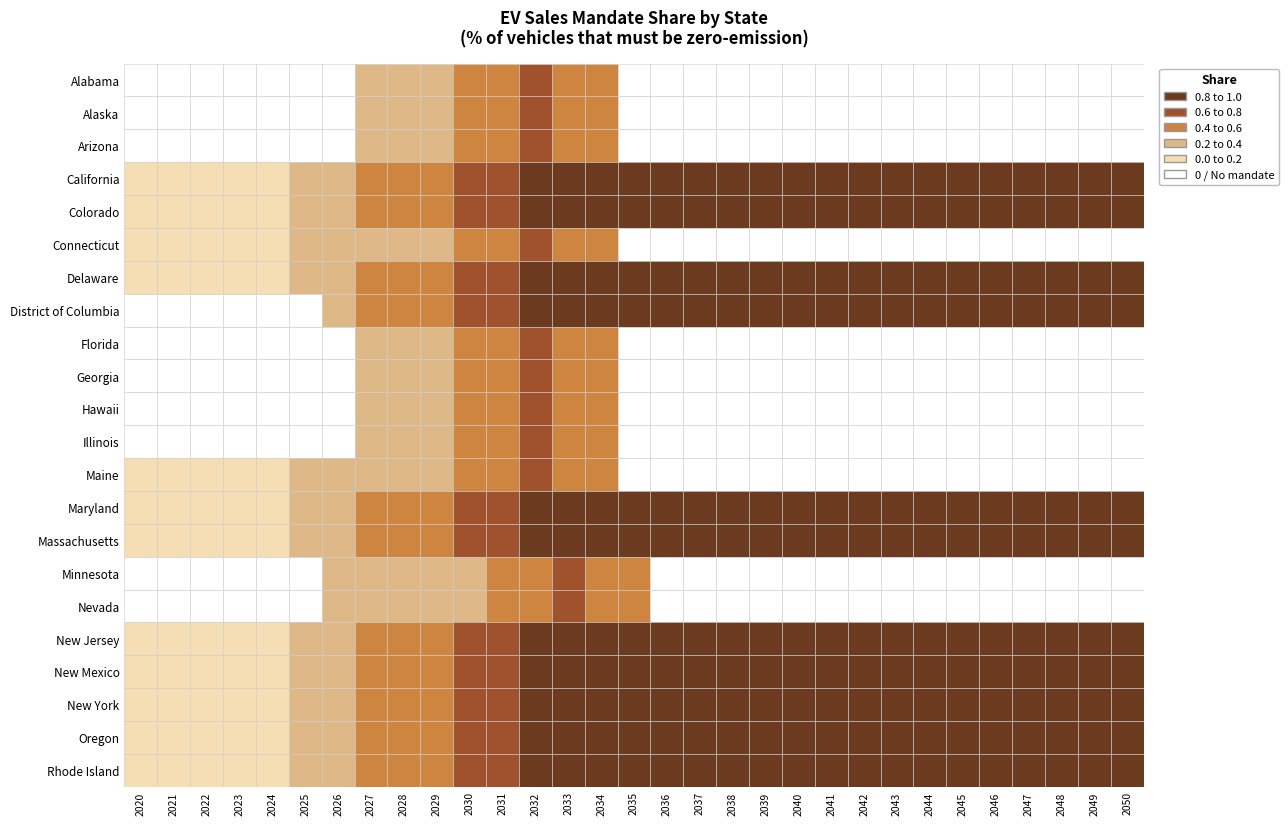

True or false: Alabama has a value of 0.6 at 13.

True